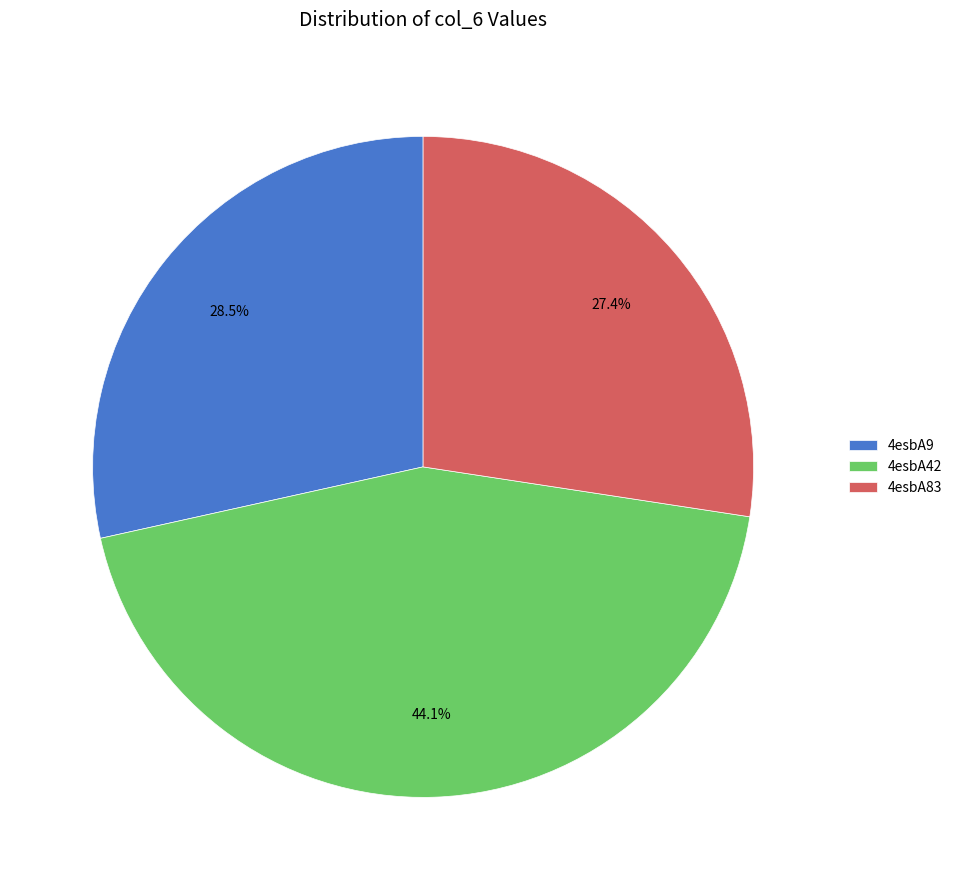

What is the ratio of the value at 4esbA42 to the value at 4esbA83?

1.6